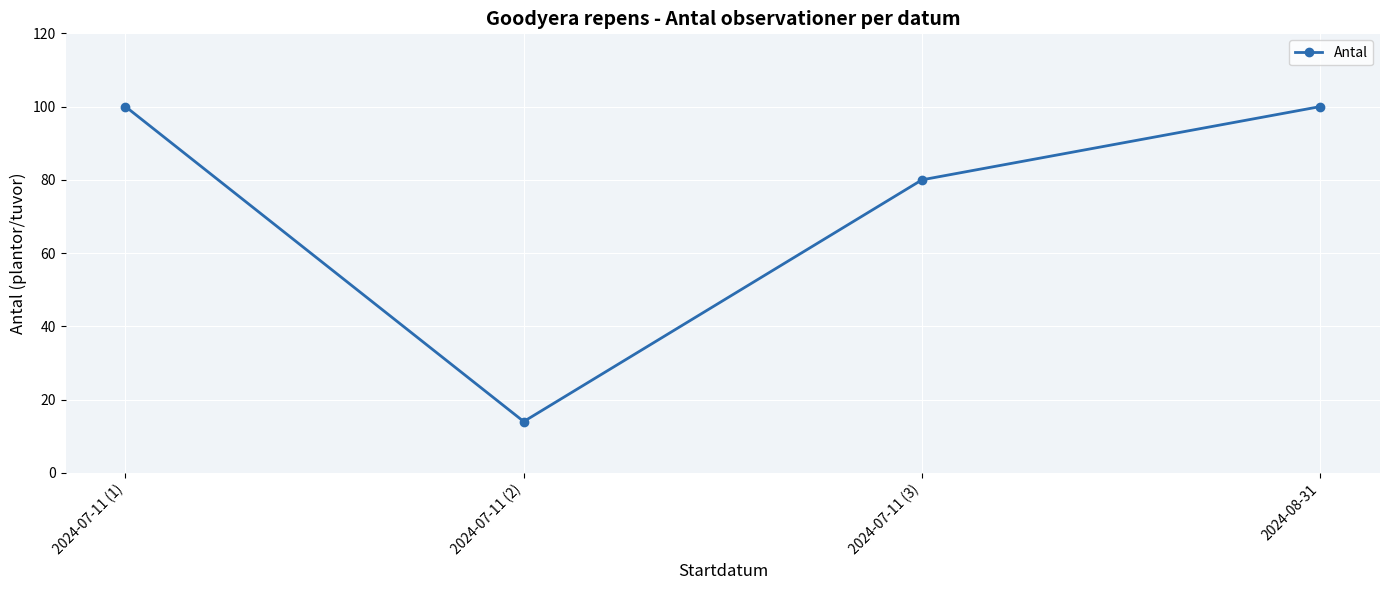

Reading left to right, list all the values displayed in this chart.

100	14	80	100